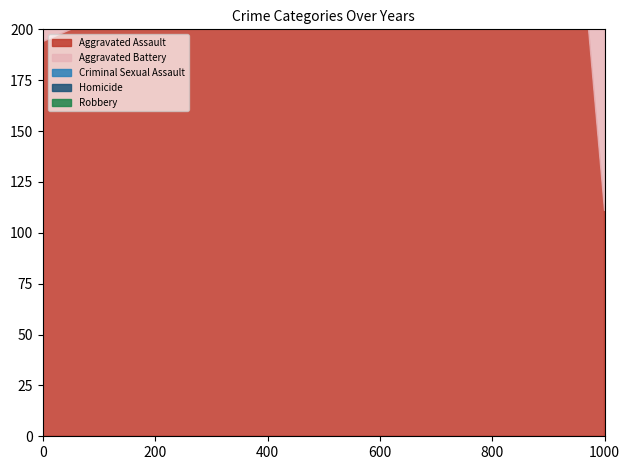

How many data points in Aggravated Battery are above 407?

5